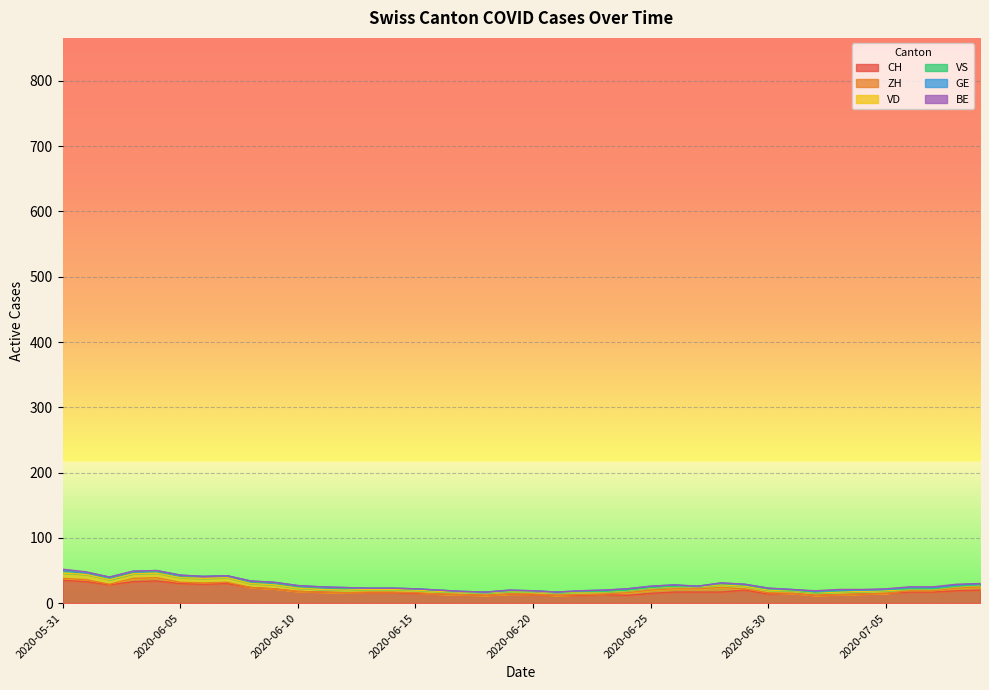

What is the label of the 20th point from the left?

2020-06-19